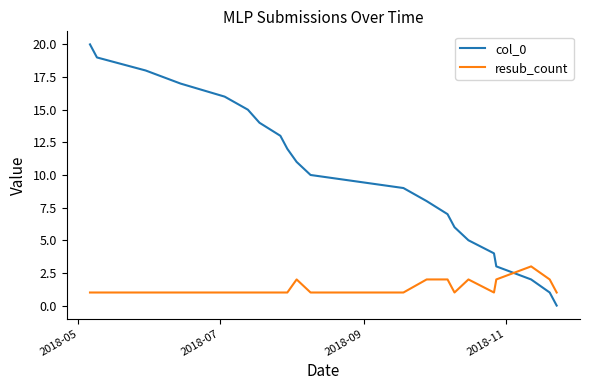

Rank the series by their maximum value, from highest to lowest.

col_0, resub_count